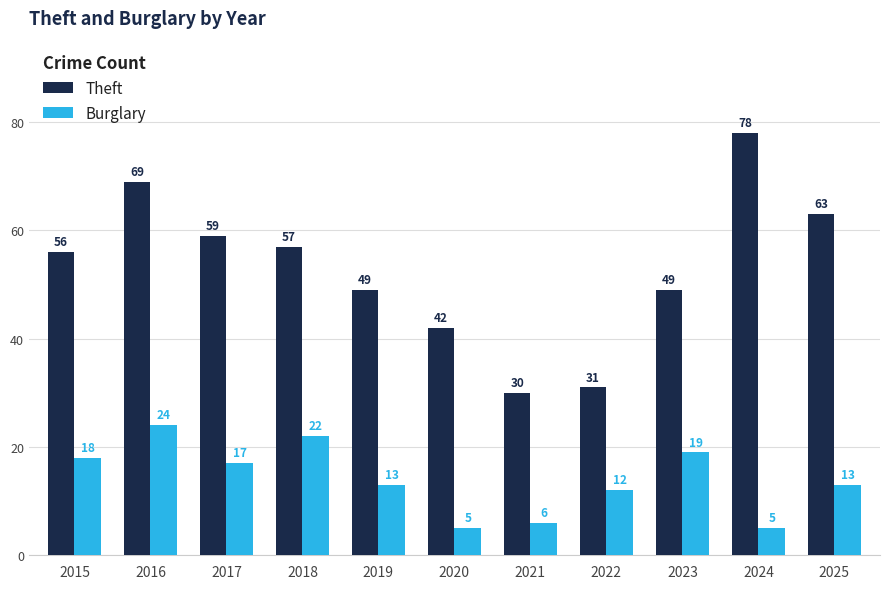

Reading left to right, extract all data points from this chart.

Theft: 56	69	59	57	49	42	30	31	49	78	63
Burglary: 18	24	17	22	13	5	6	12	19	5	13